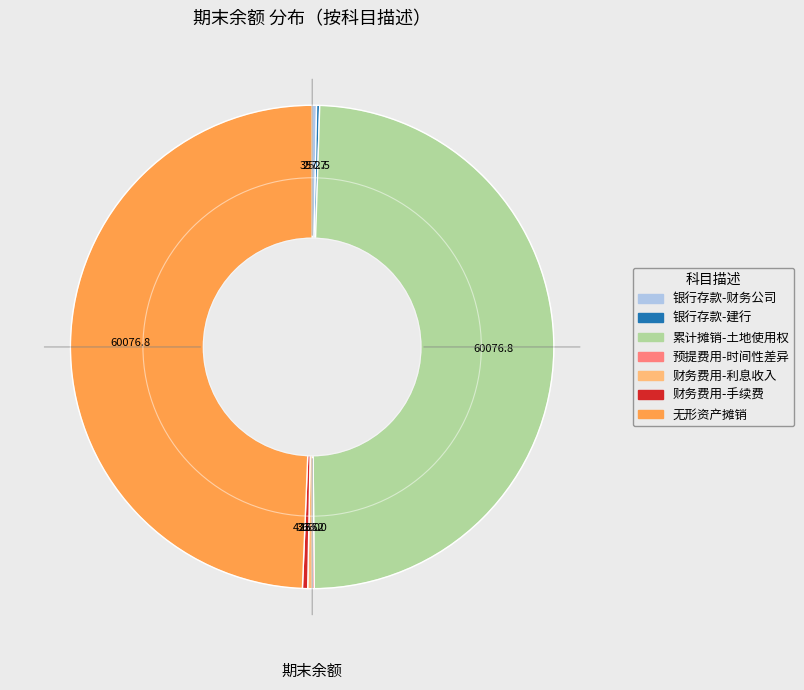

Is there a majority slice in this chart?

No